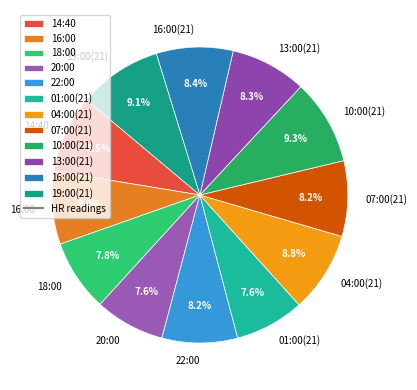

To the nearest percent, what is the difference between the largest and smallest slice percentages?

2%